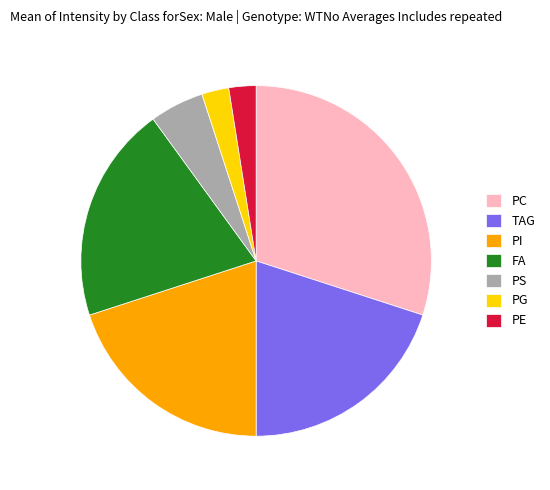

Which category has the biggest portion of the pie?

PC